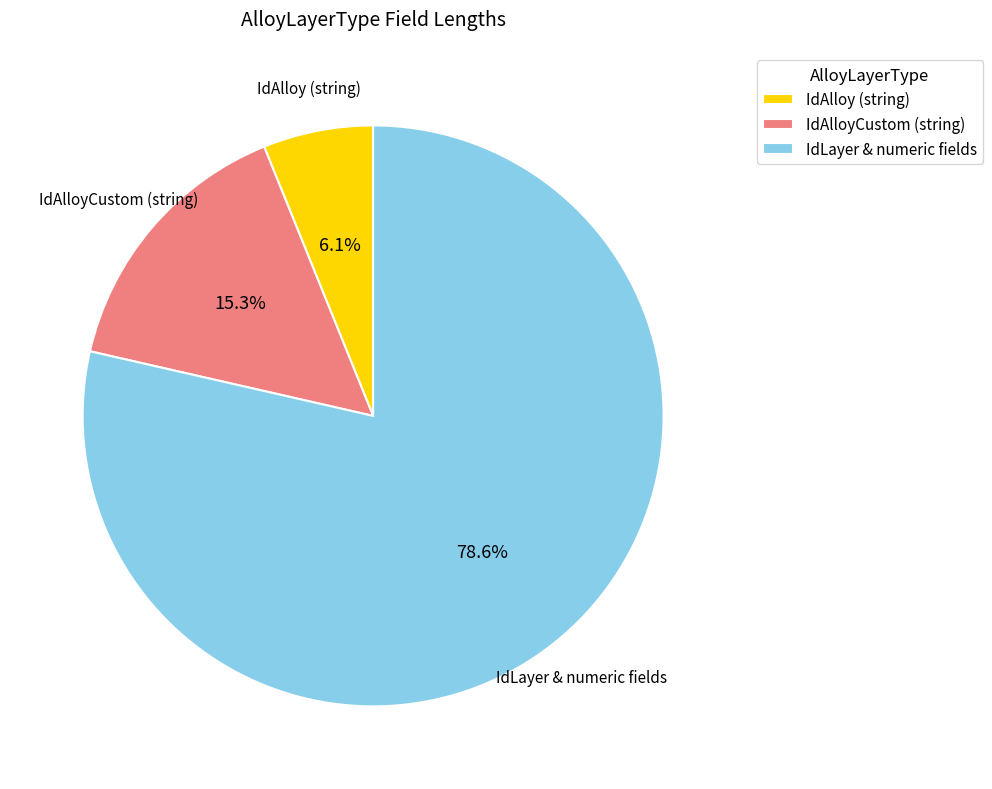

Which has a higher value, IdLayer & numeric fields or IdAlloy (string)?

IdLayer & numeric fields